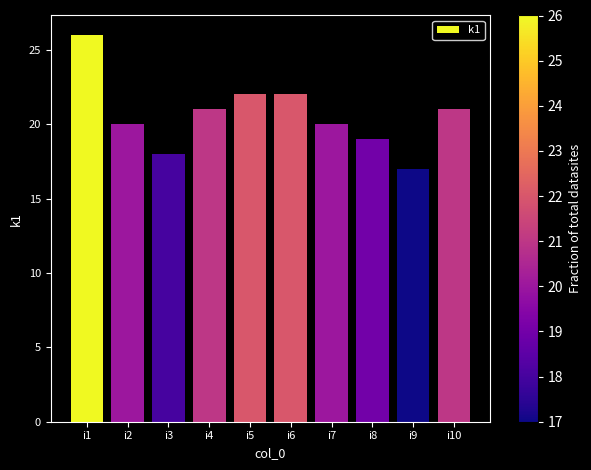

What is the change in value from i3 to i7?

+2